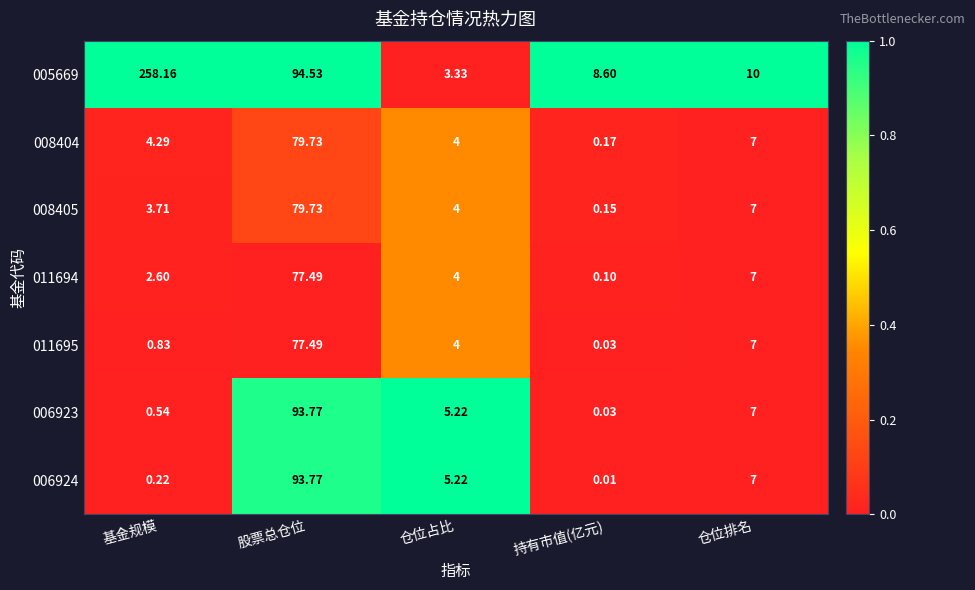

Where is 006923 nearest to the value 46?

仓位排名